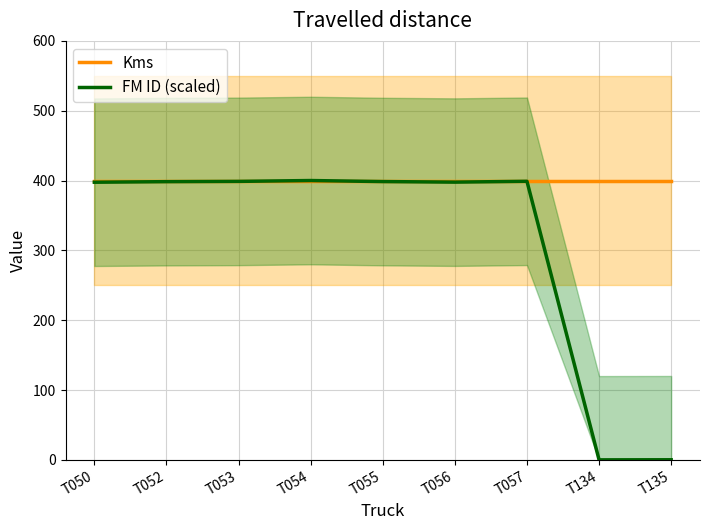

What is the total value across all series at T134?

400.0